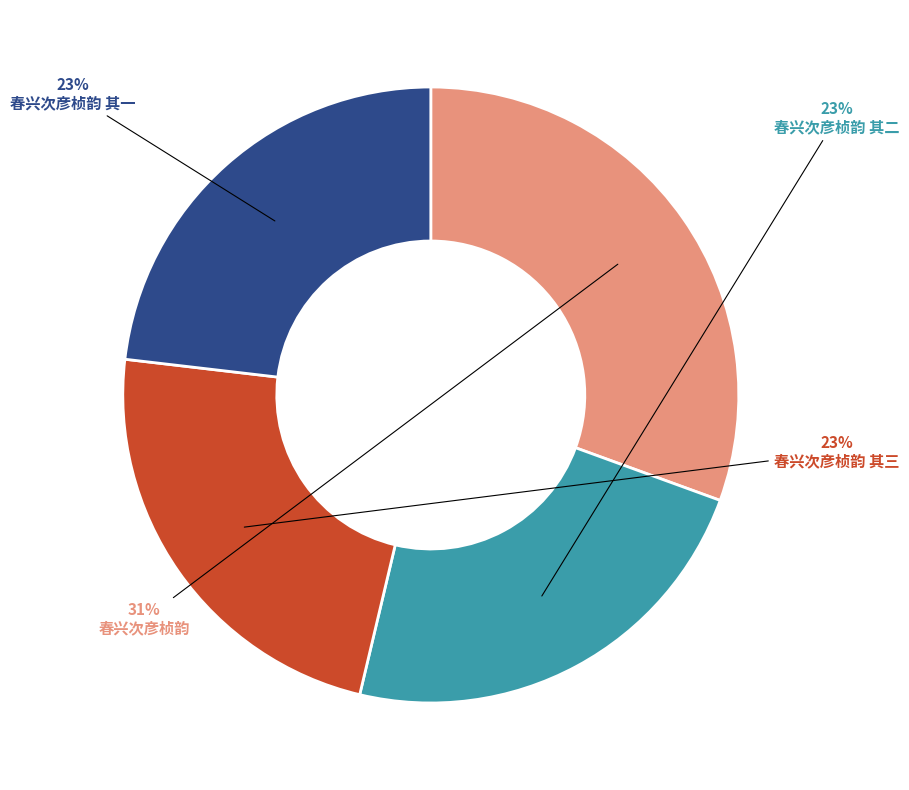

Is there a majority slice in this chart?

No